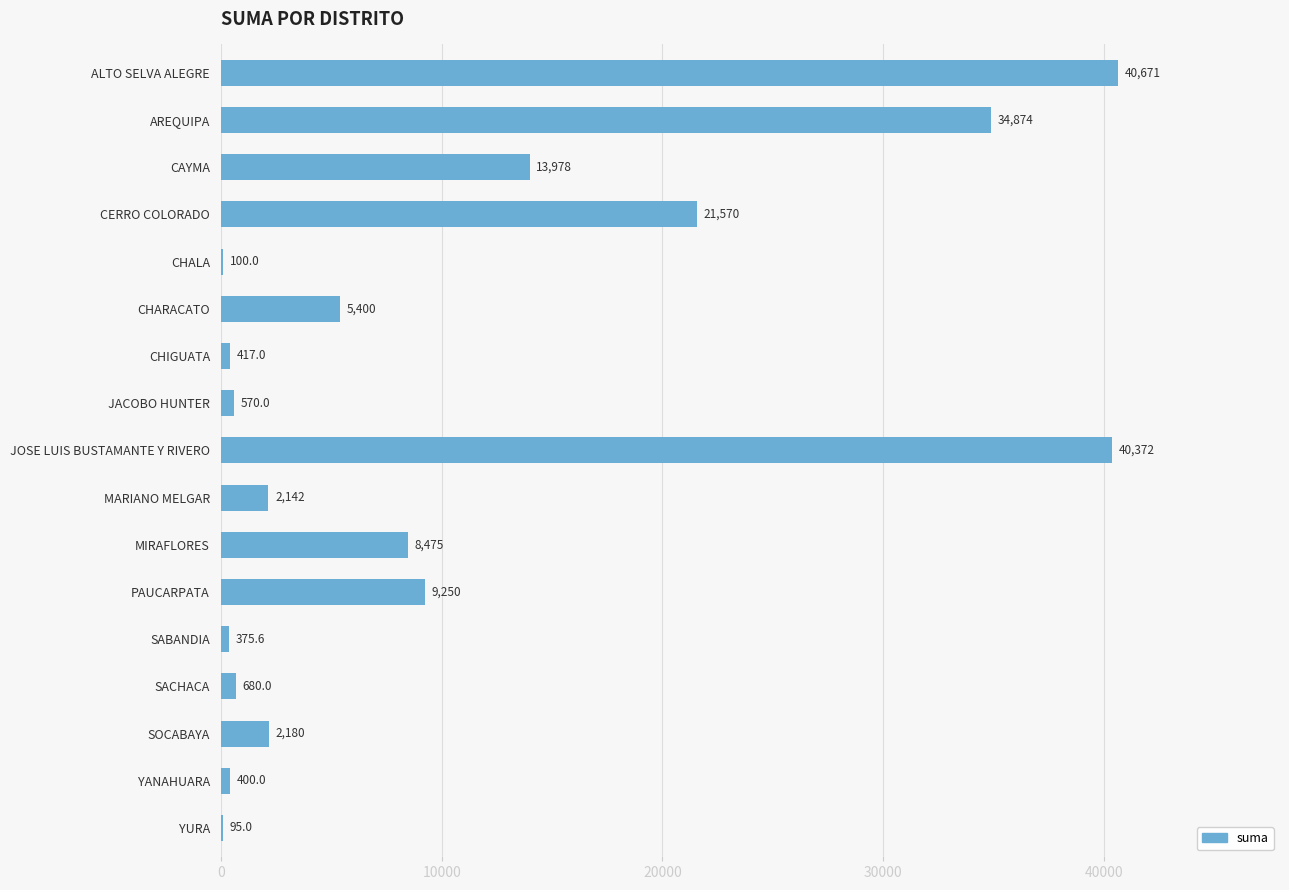

Are the bars grouped side by side (vs. stacked)?

No